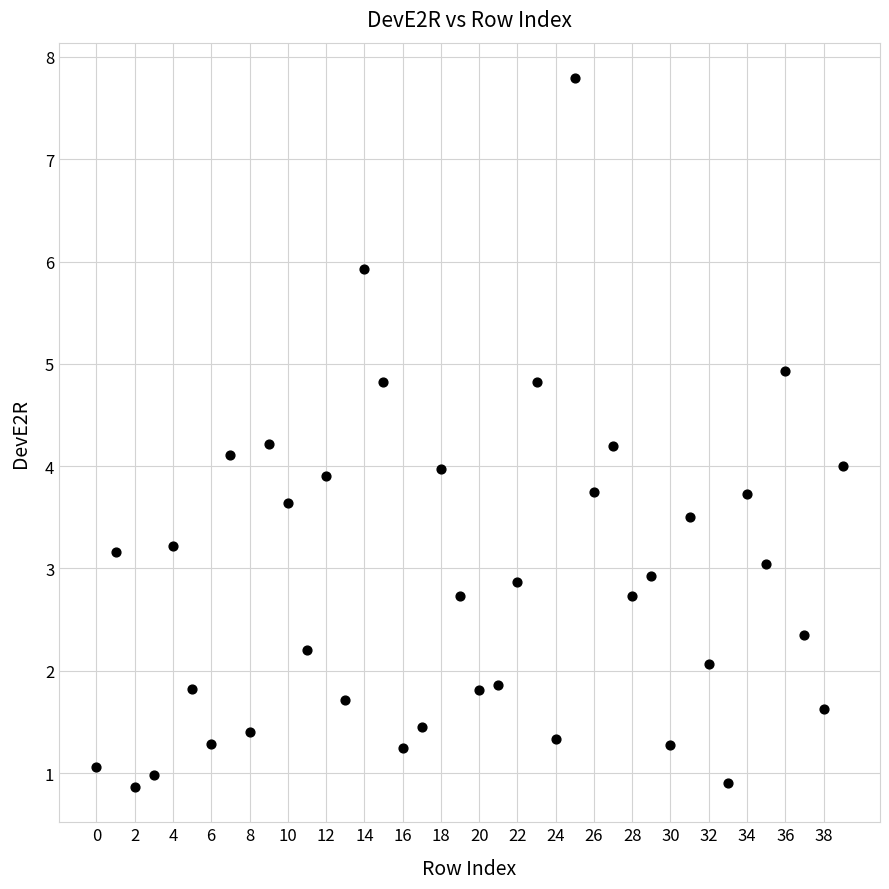

What is the range of Y values (max minus min)?

6.9